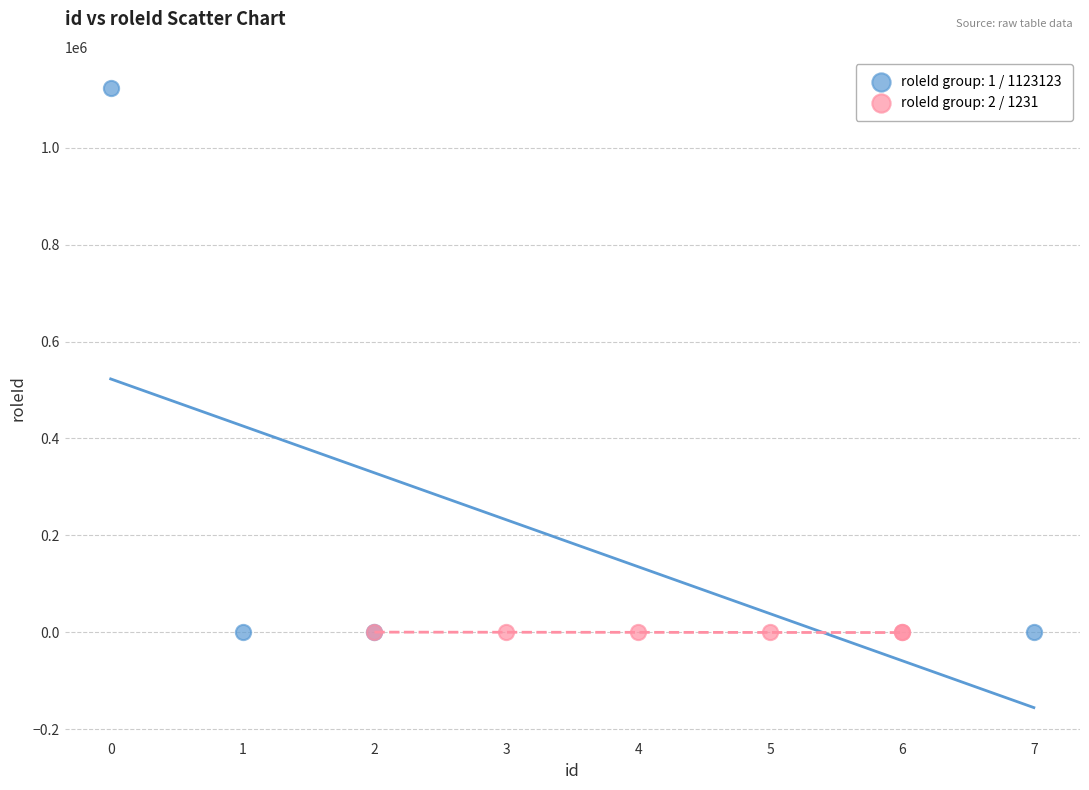

What are all the series names shown in the legend?

roleId group: 1 / 1123123, roleId group: 2 / 1231